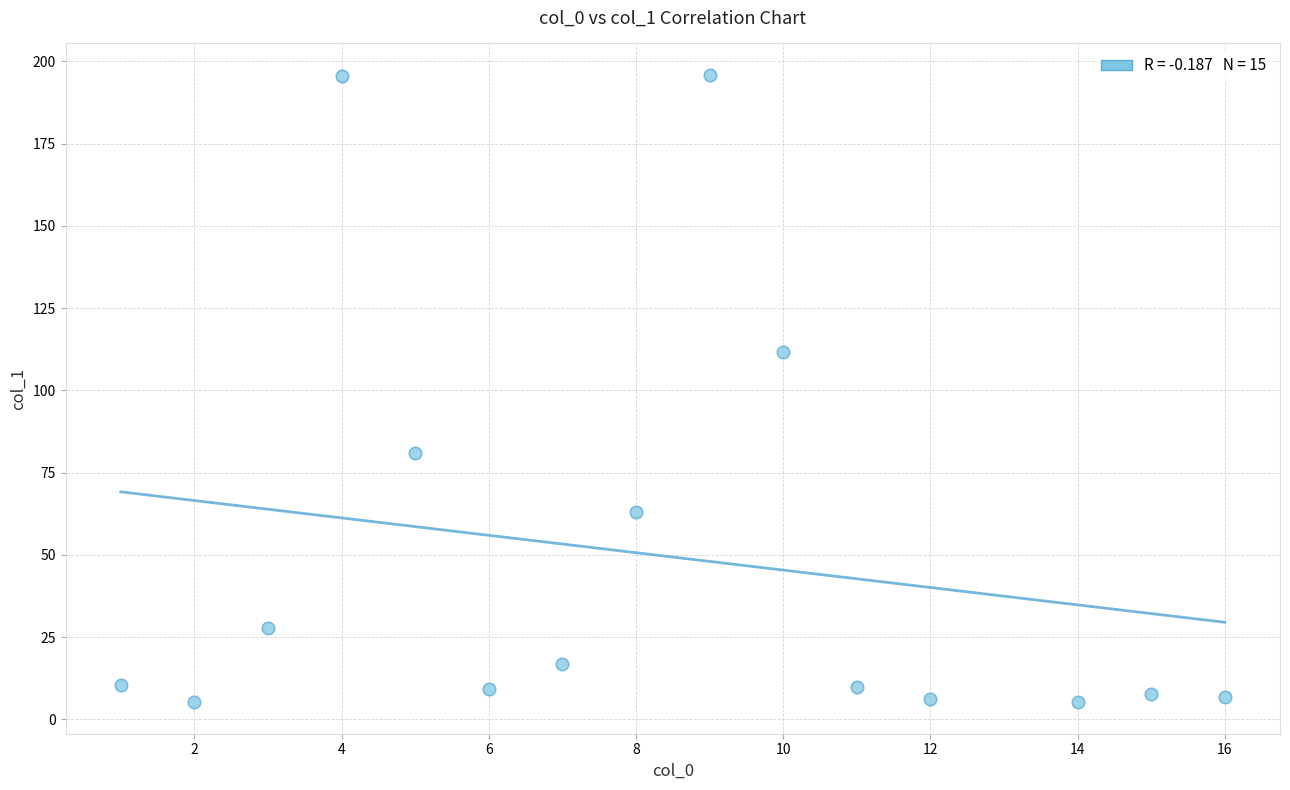

What is the range of X values (max minus min)?

15.0